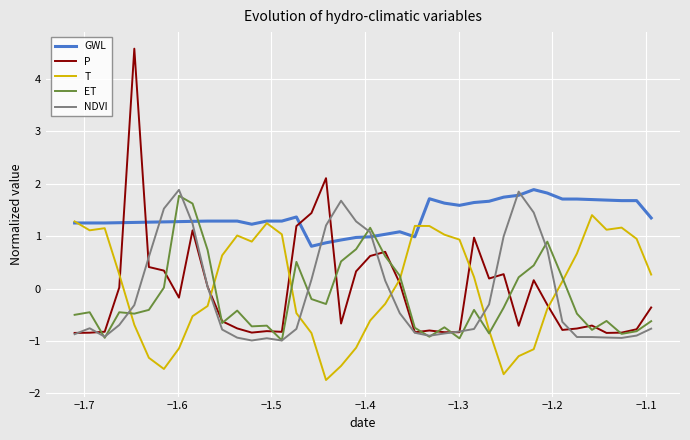

What are all the series names shown in the legend?

GWL, P, T, ET, NDVI